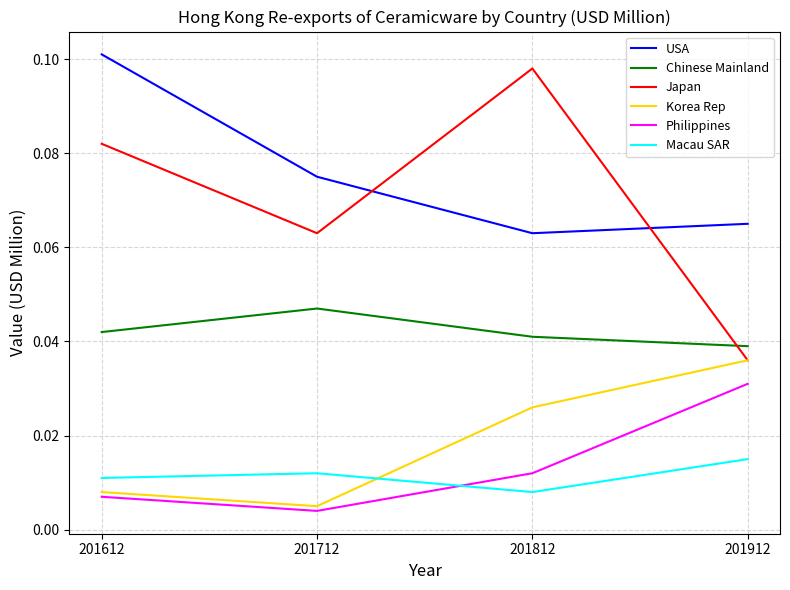

Where is Korea Rep nearest to the value 0?

201712